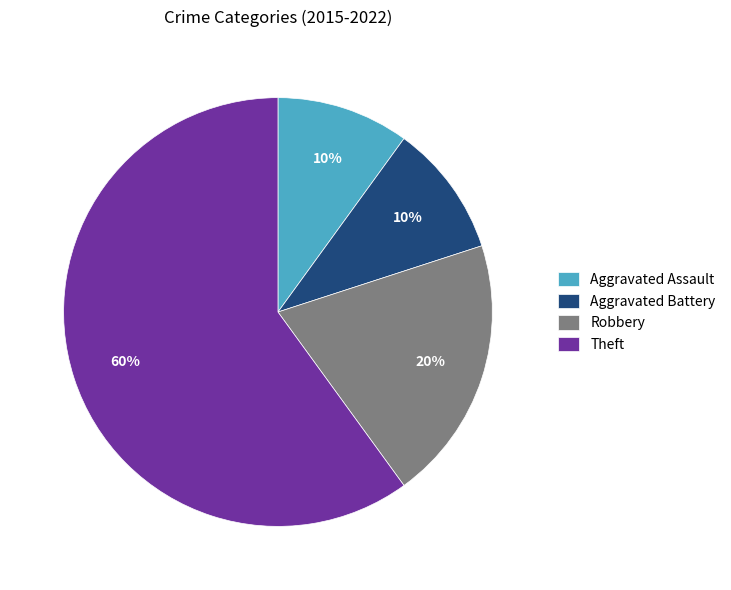

What percentage is the Aggravated Battery slice, to the nearest percent?

10%